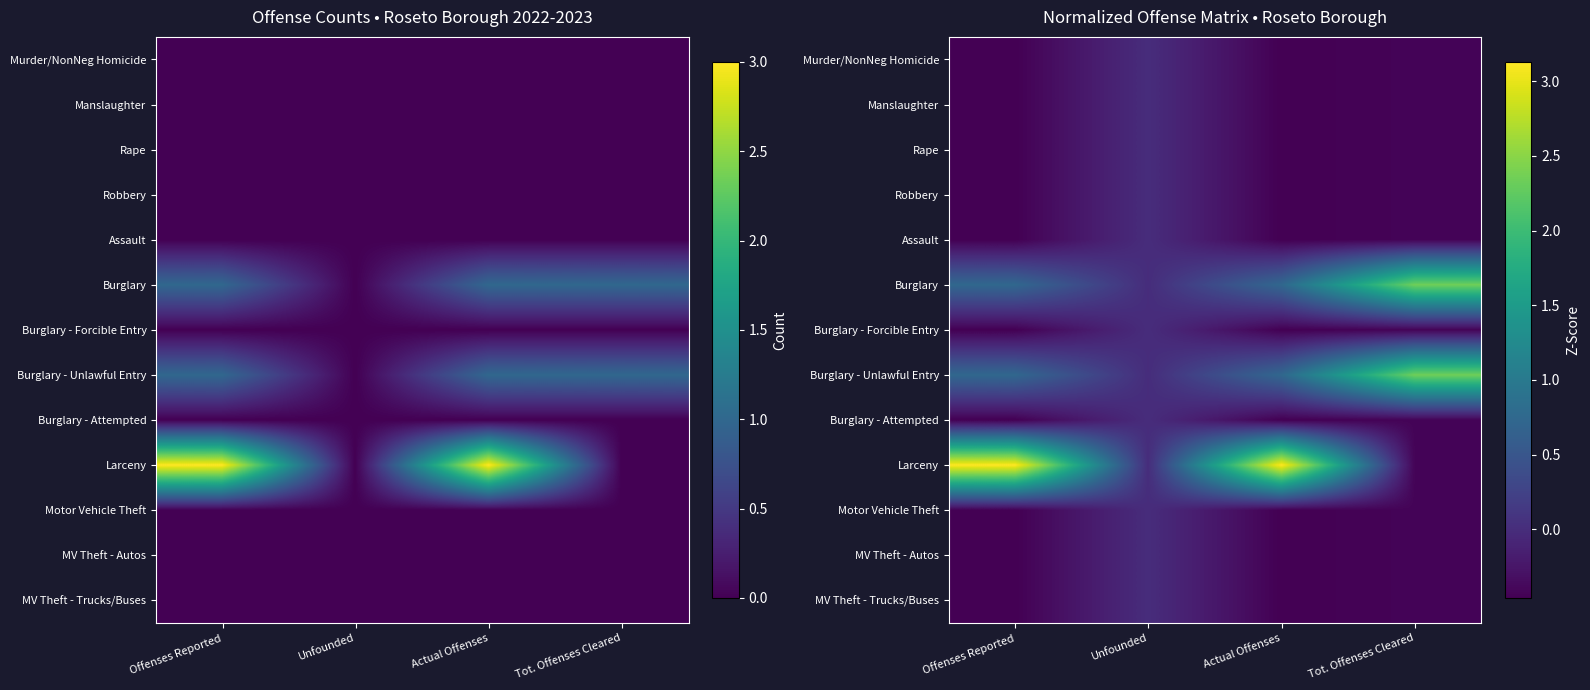

True or false: Burglary - Forcible Entry has a value of -0.2 at Actual Offenses.

False